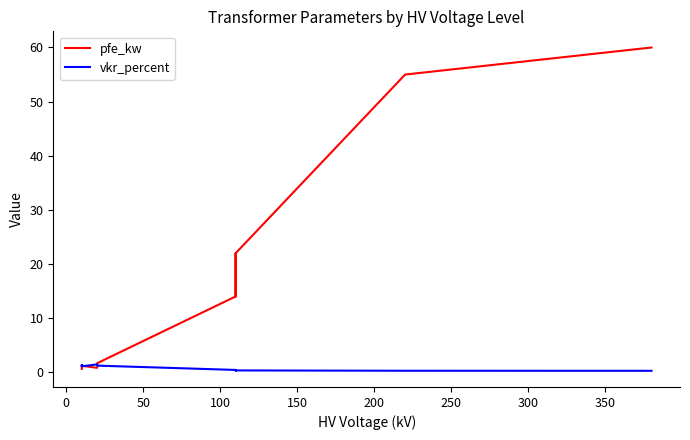

The value of vkr_percent at 0 is 0.7. True or false?

False